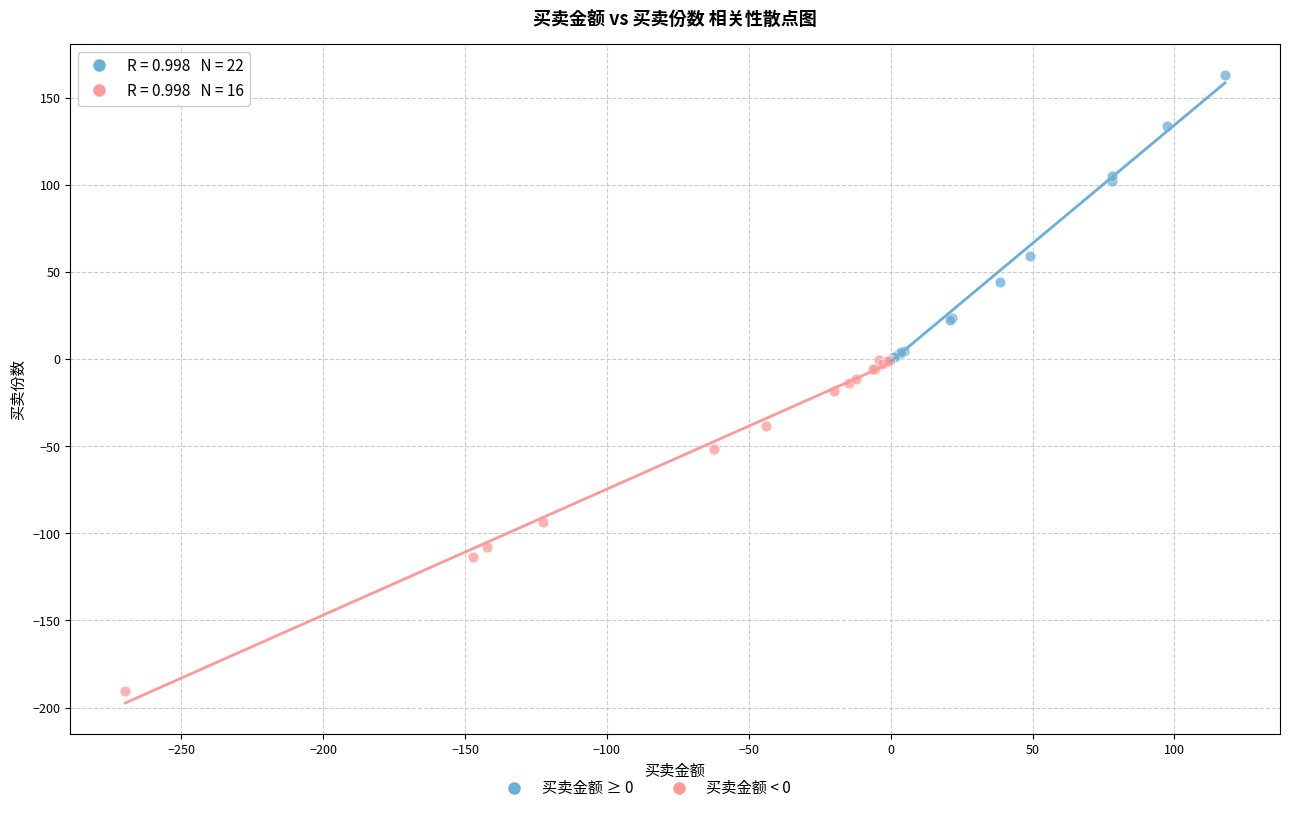

Which series contains the highest Y value?

买卖金额 ≥ 0